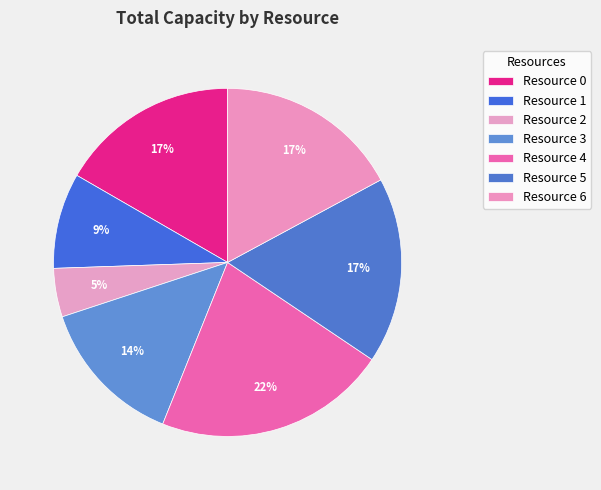

Combined, what portion of the pie is Resource 4 and Resource 0?

38.3%